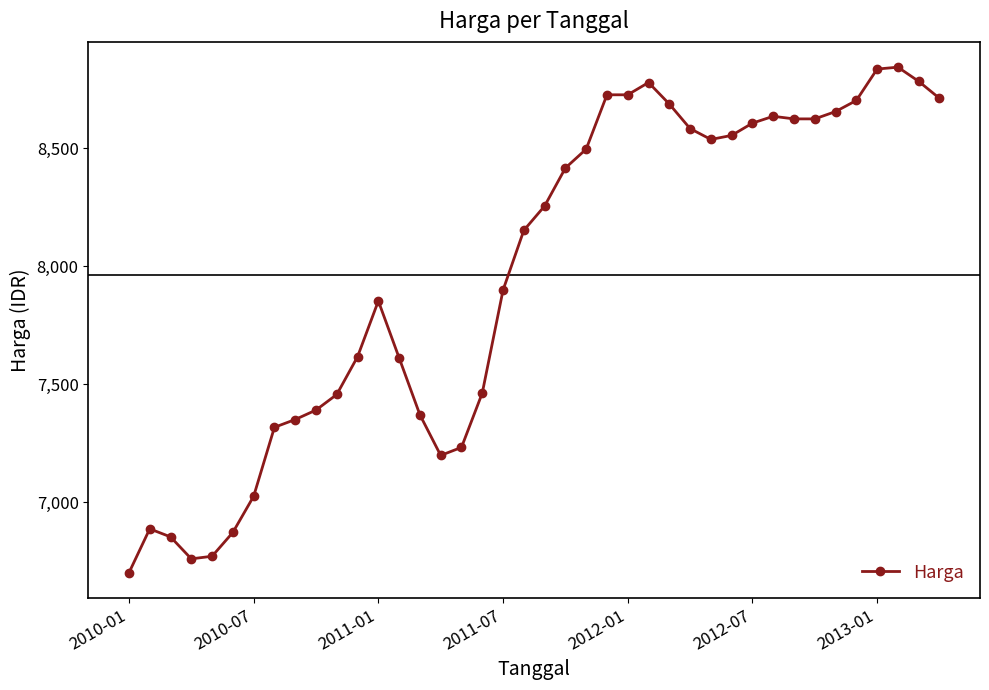

What is the average value?

7964